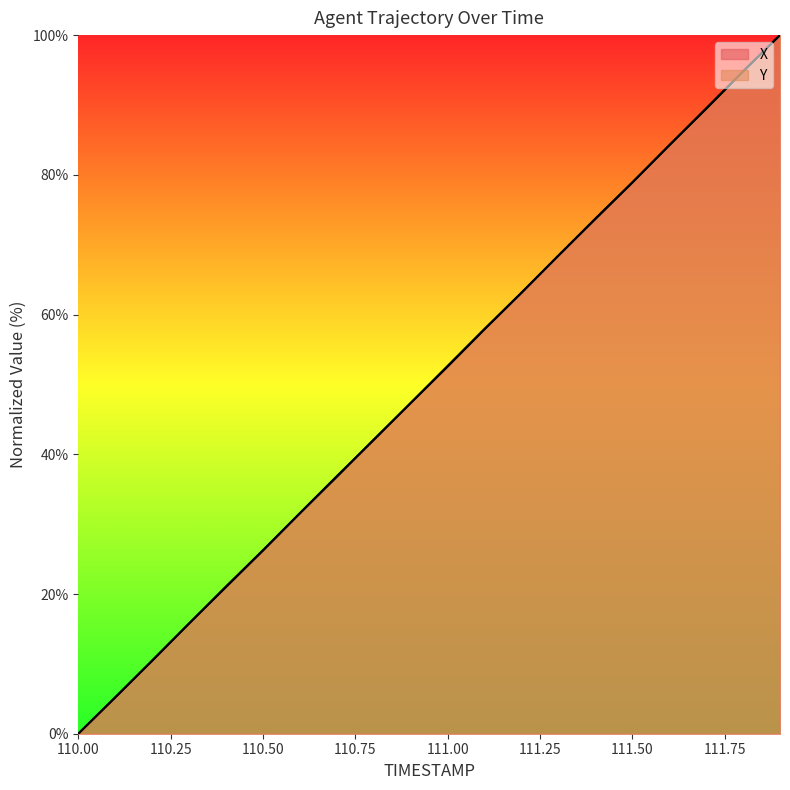

What is the label of the 16th point from the right?

110.4